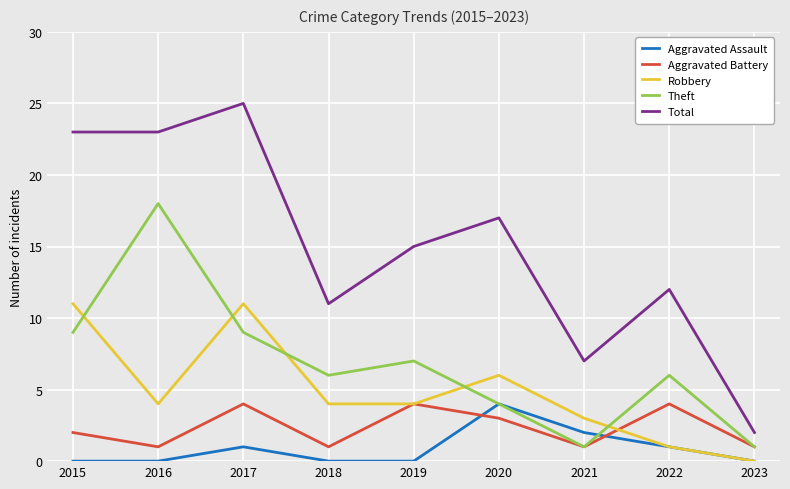

Which category has the highest value in the Total series?

2017